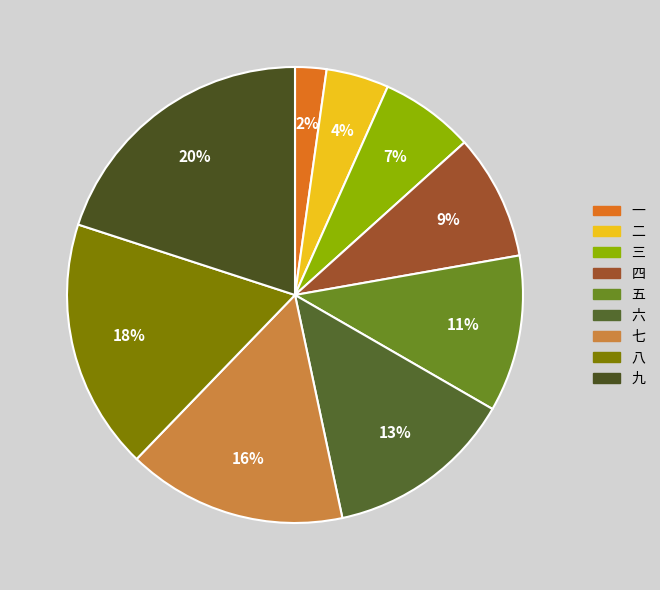

Is it true that 三 is 7% of the pie?

True